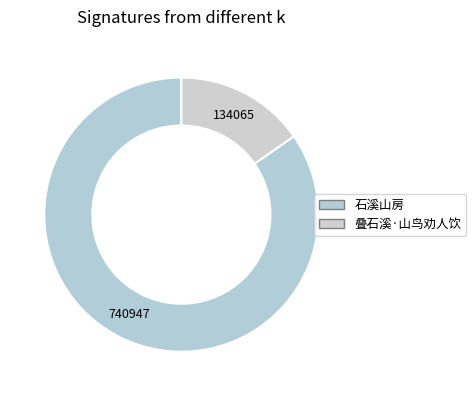

Is 叠石溪·山鸟劝人饮 the majority of the pie?

No